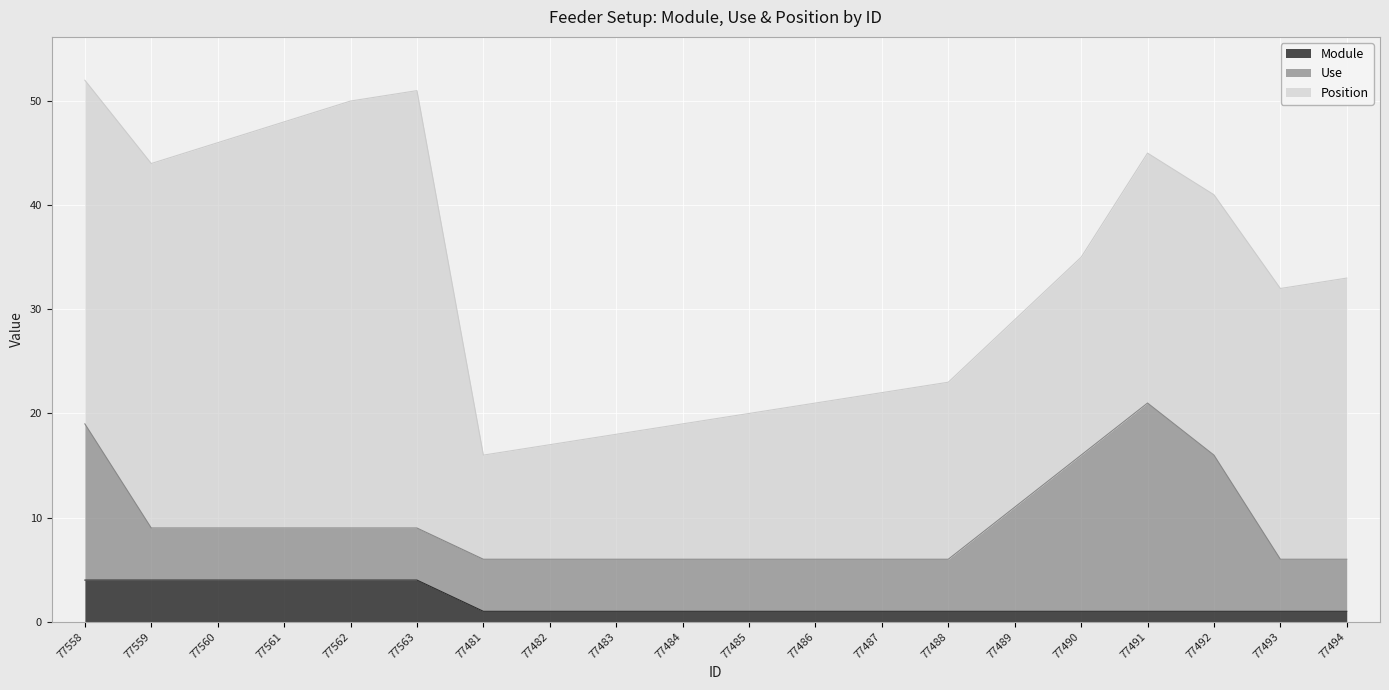

How many distinct data groups are displayed?

3